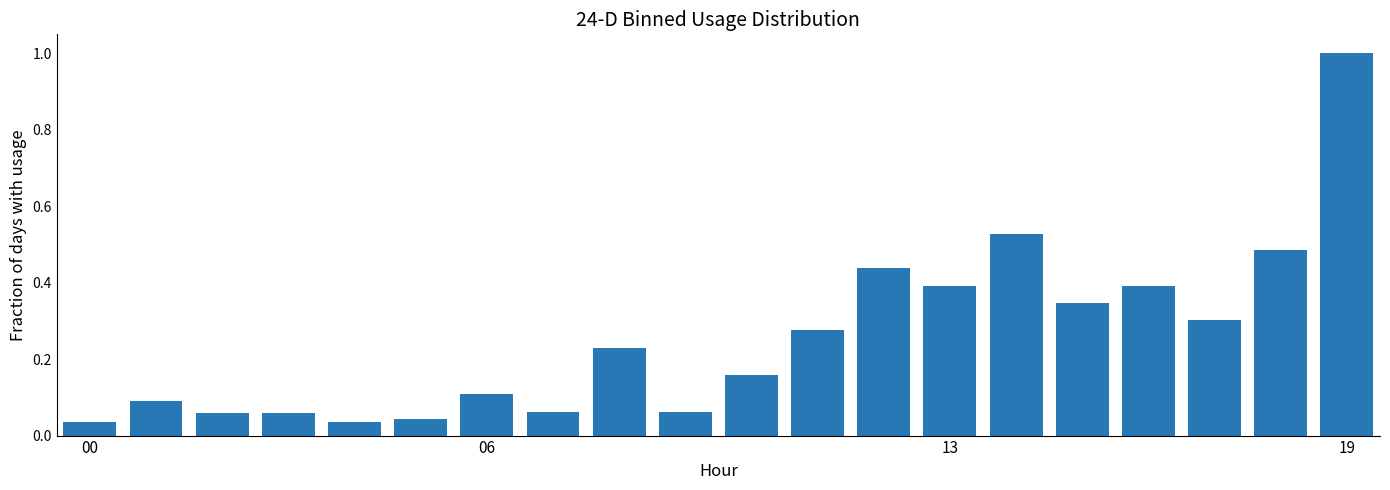

What is the difference between the maximum and second lowest values?

1.0